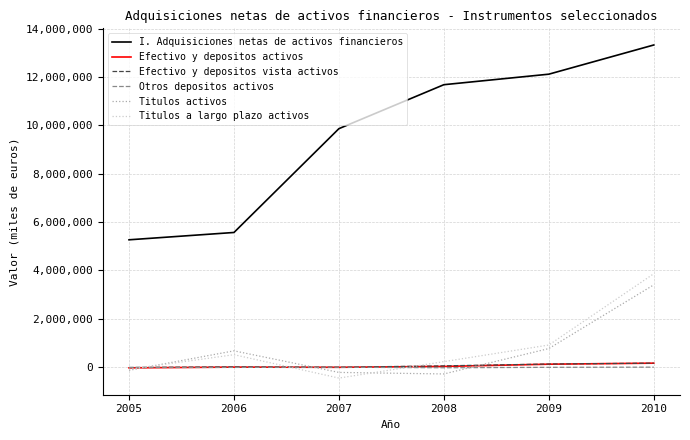

Which series has the widest spread of values?

I. Adquisiciones netas de activos financieros